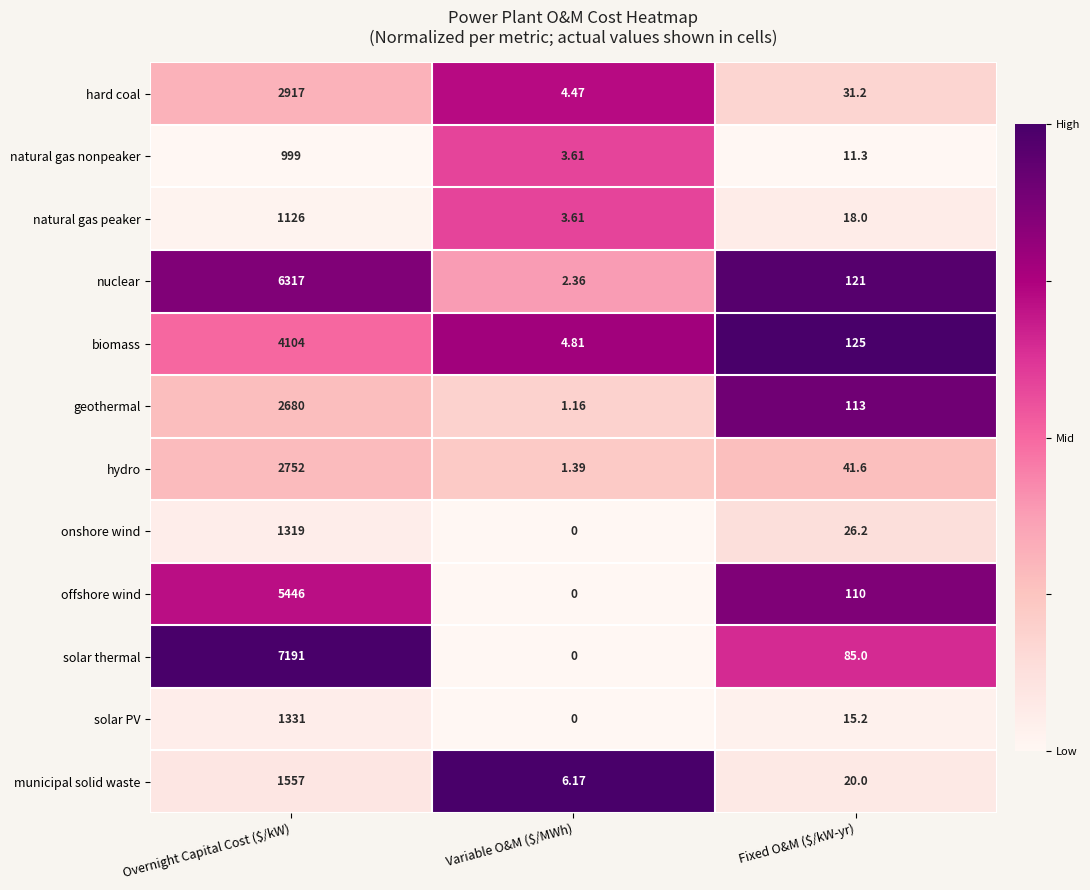

Which series has the widest spread of values?

solar thermal